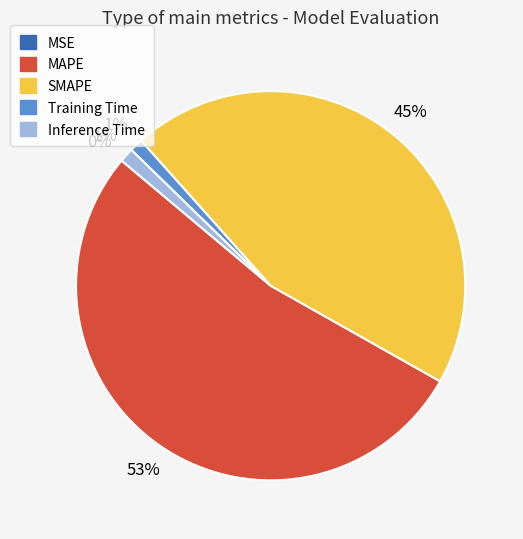

To the nearest percent, what is the combined percentage of Training Time and SMAPE?

46%